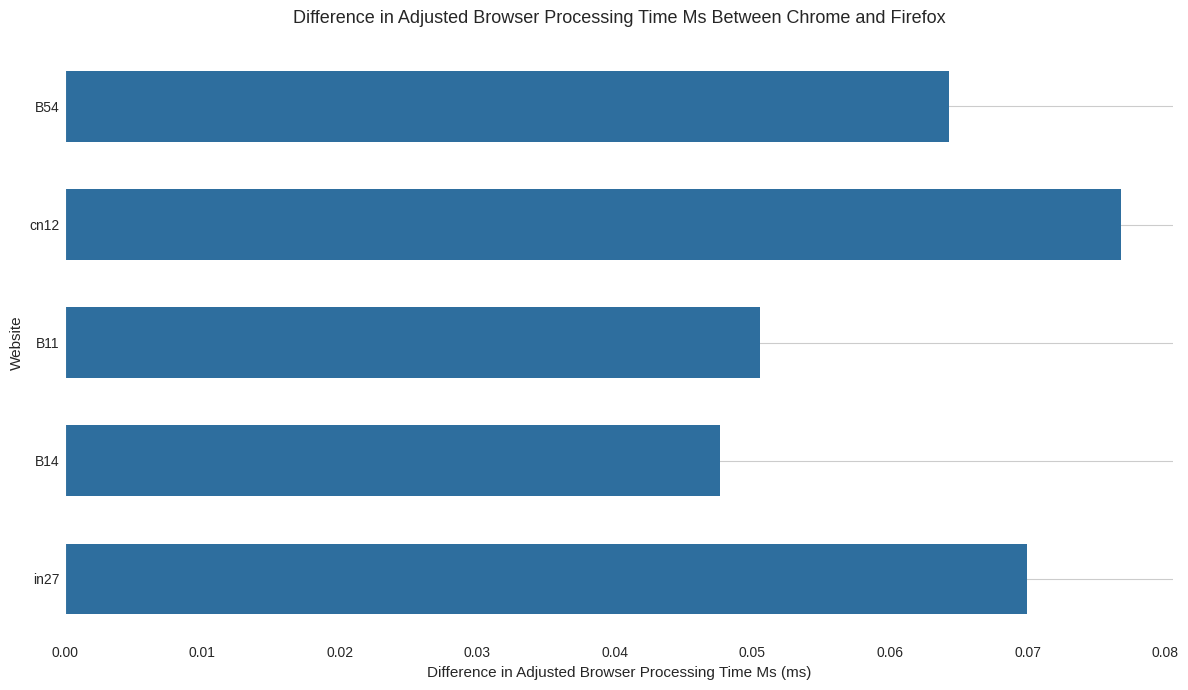

Which has a higher value, B11 or in27?

in27